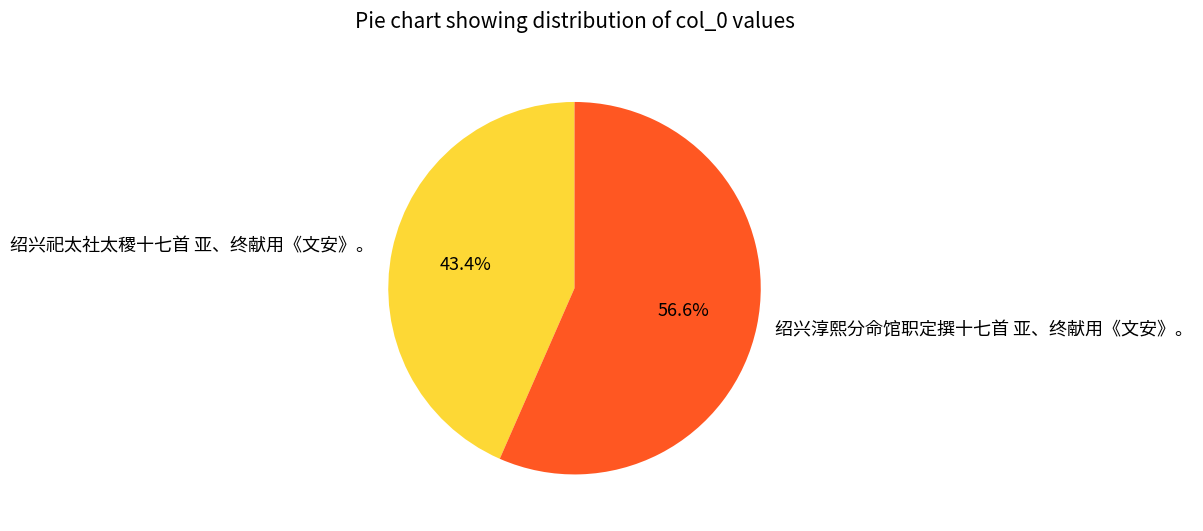

To the nearest percent, what is the average slice percentage?

50%